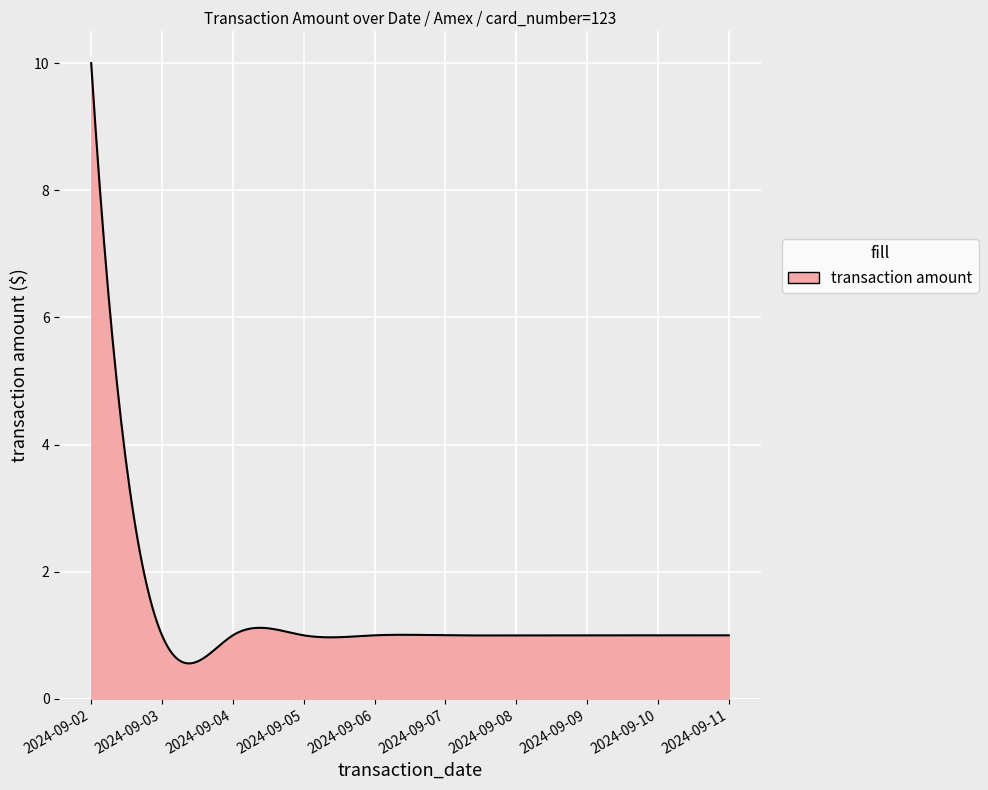

What is the maximum value shown in the chart?

10.0